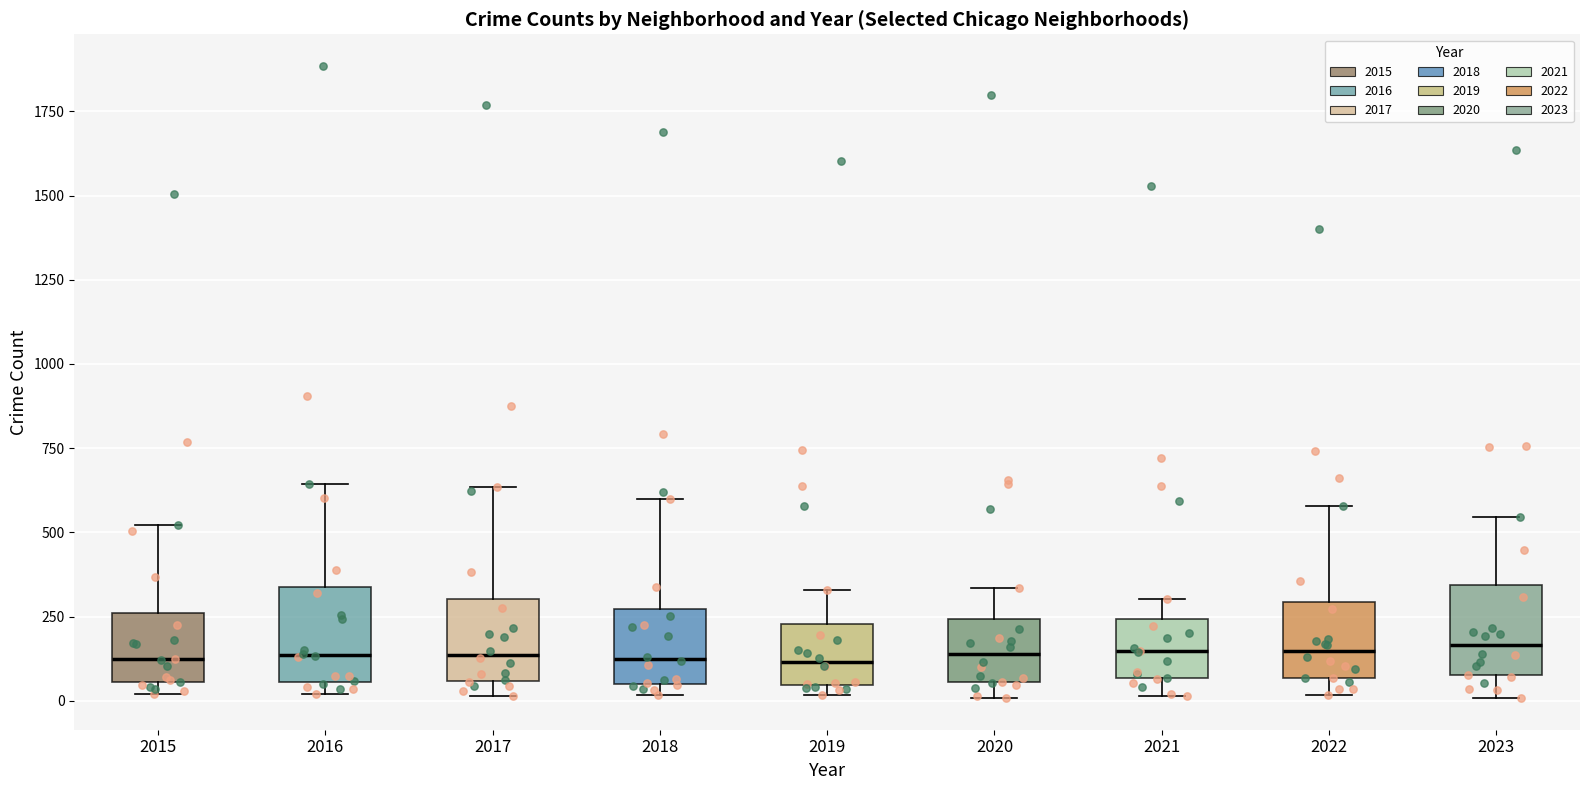

Reading left to right, read every box against the y-axis: the position of its median line, the range the box covers, and the ends of its whiskers. The values are not printed on the chart, so give them approximately, as read against the axis.

2015: median 100, box 50 to 250, whiskers 0 to 500
2016: median 150, box 50 to 350, whiskers 0 to 650
2017: median 150, box 50 to 300, whiskers 0 to 650
2018: median 100, box 50 to 250, whiskers 0 to 600
2019: median 100, box 50 to 250, whiskers 0 to 350
2020: median 150, box 50 to 250, whiskers 0 to 350
2021: median 150, box 50 to 250, whiskers 0 to 300
2022: median 150, box 50 to 300, whiskers 0 to 600
2023: median 150, box 100 to 350, whiskers 0 to 550